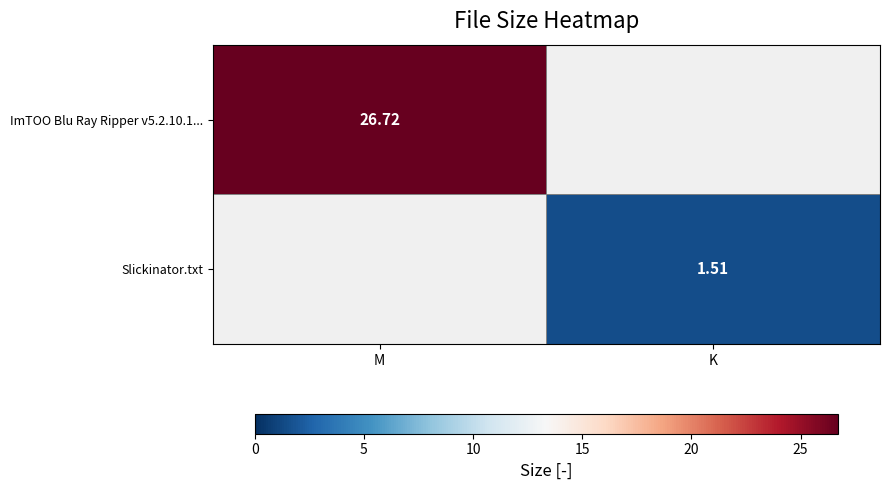

How many series are shown in this chart?

2